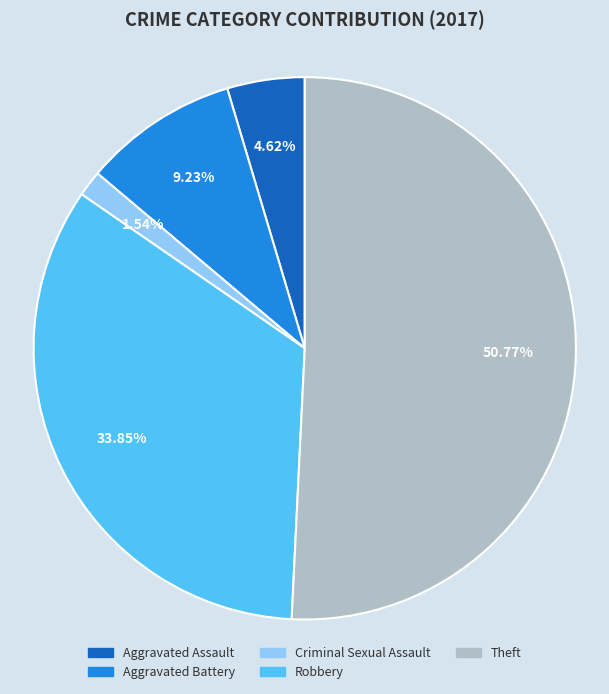

Is there a majority slice in this chart?

Yes